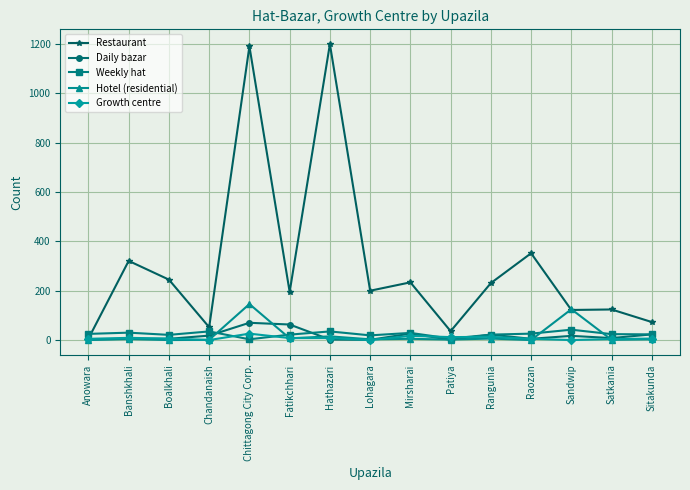

What is the value of the Growth centre point at the 6th from the left?

8